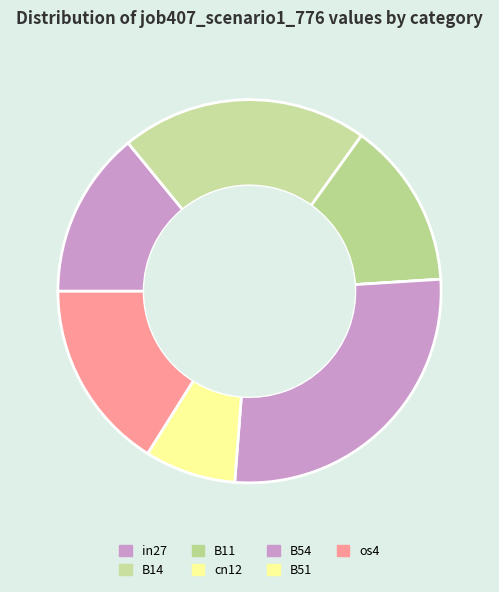

How many slices are in this pie chart?

7